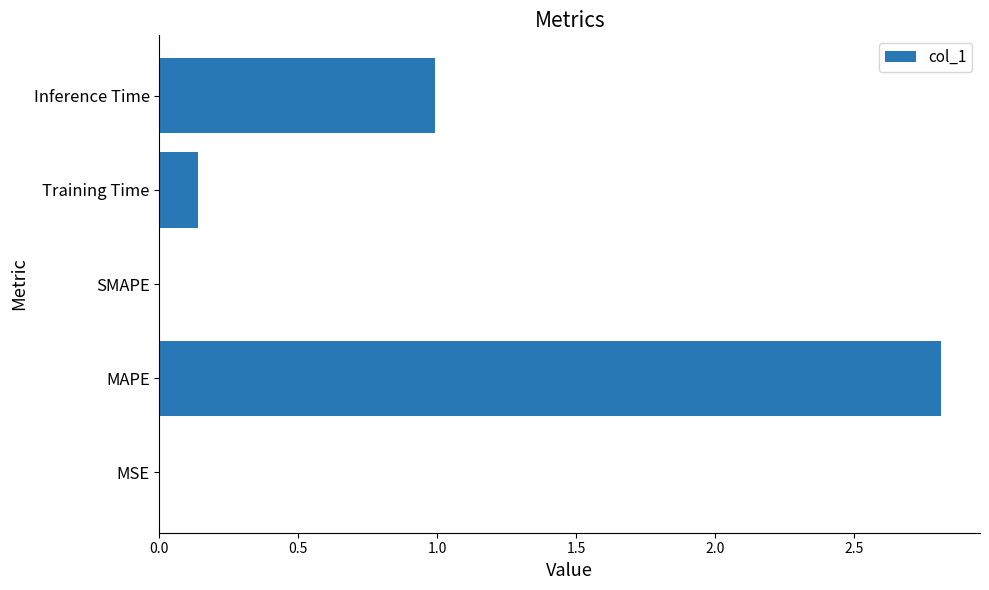

What is the greatest value displayed?

2.8